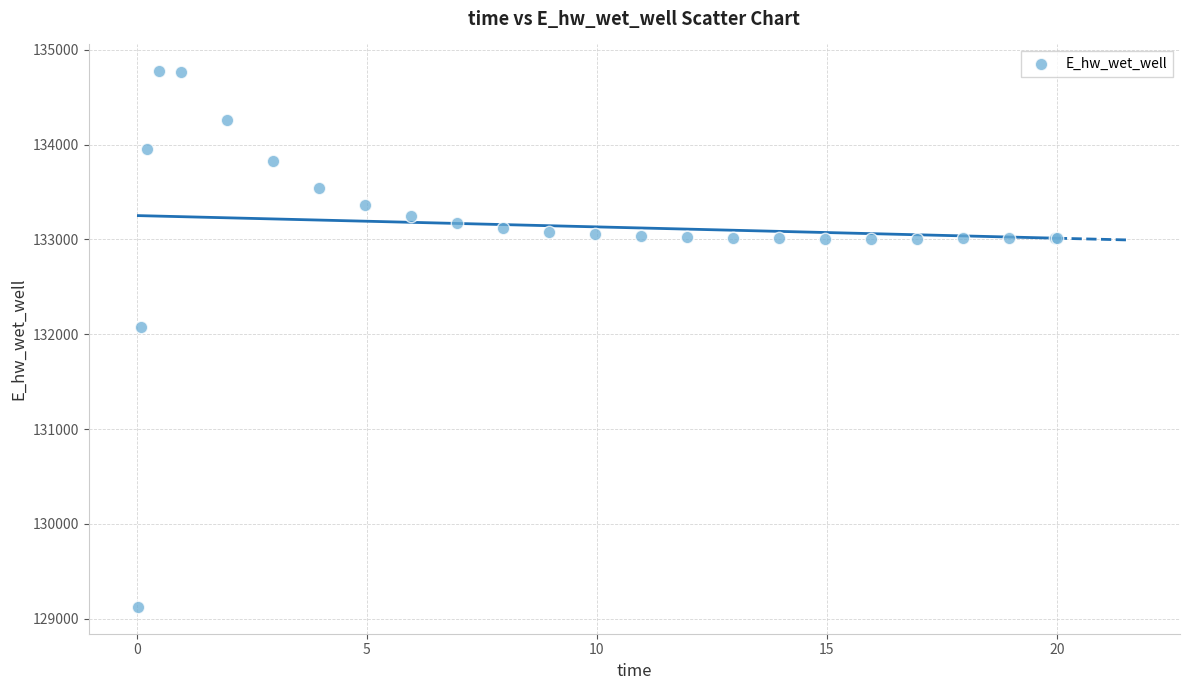

What Y value in the scatter plot is closest to 131948?

132071.8